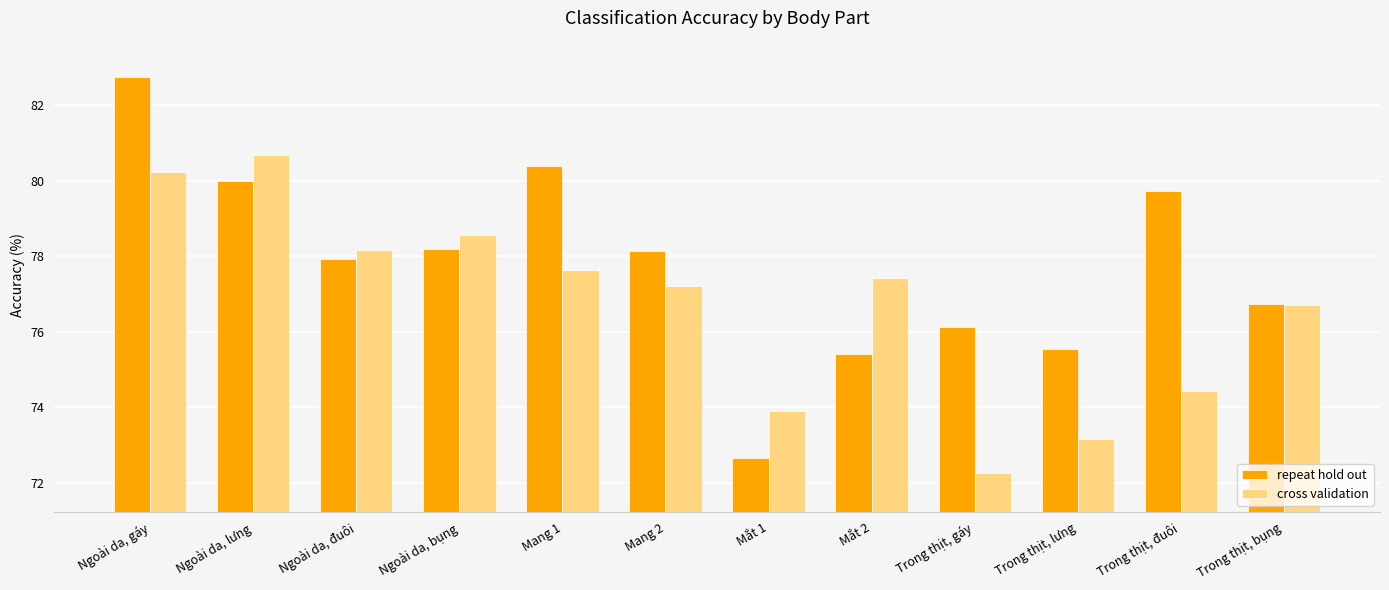

List the labels in order of cross validation value, largest first.

Ngoài da, lưng, Ngoài da, gáy, Ngoài da, bụng, Ngoài da, đuôi, Mang 1, Mắt 2, Mang 2, Trong thịt, bụng, Trong thịt, đuôi, Mắt 1, Trong thịt, lưng, Trong thịt, gáy